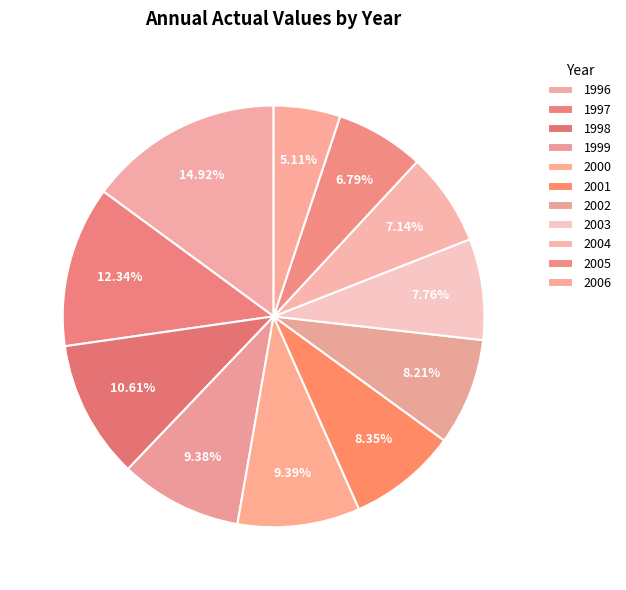

What percentage is the 2003 slice, to the nearest percent?

8%